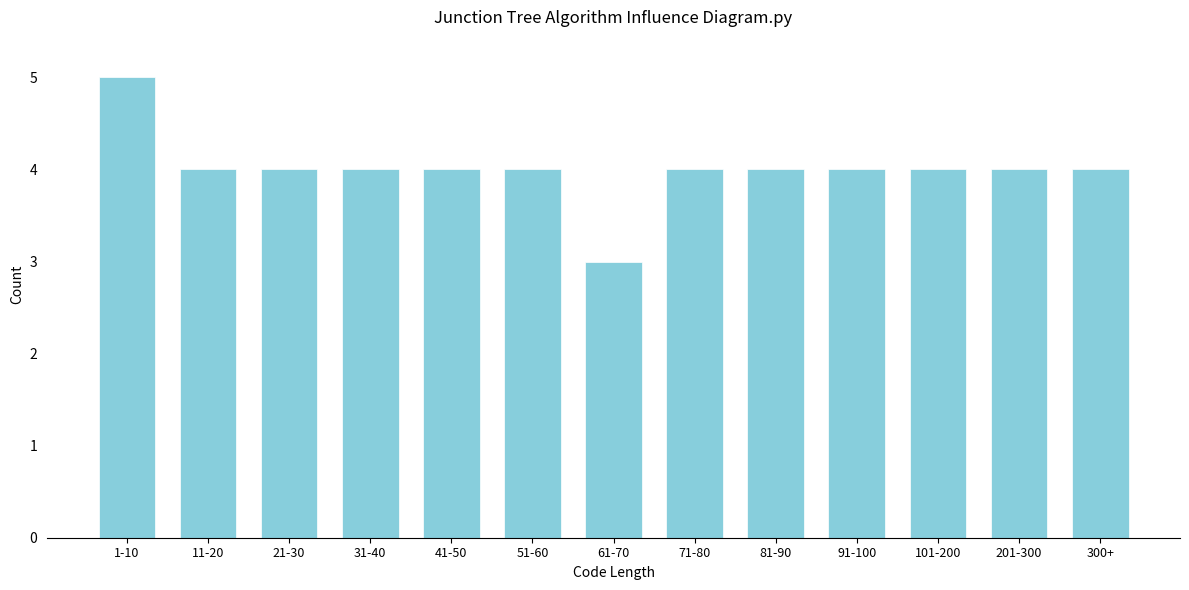

Reading left to right, extract all data points from this chart.

1-10=5	11-20=4	21-30=4	31-40=4	41-50=4	51-60=4	61-70=3	71-80=4	81-90=4	91-100=4	101-200=4	201-300=4	300+=4